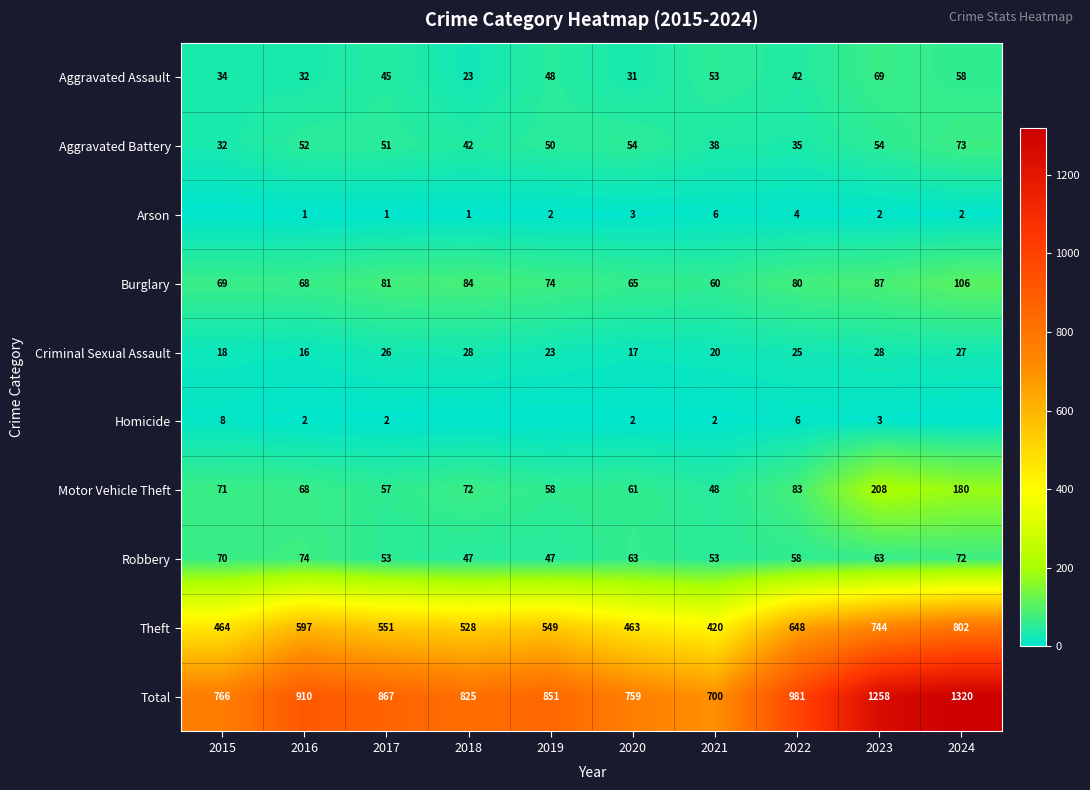

The value of Arson at 2019 is 2. True or false?

True